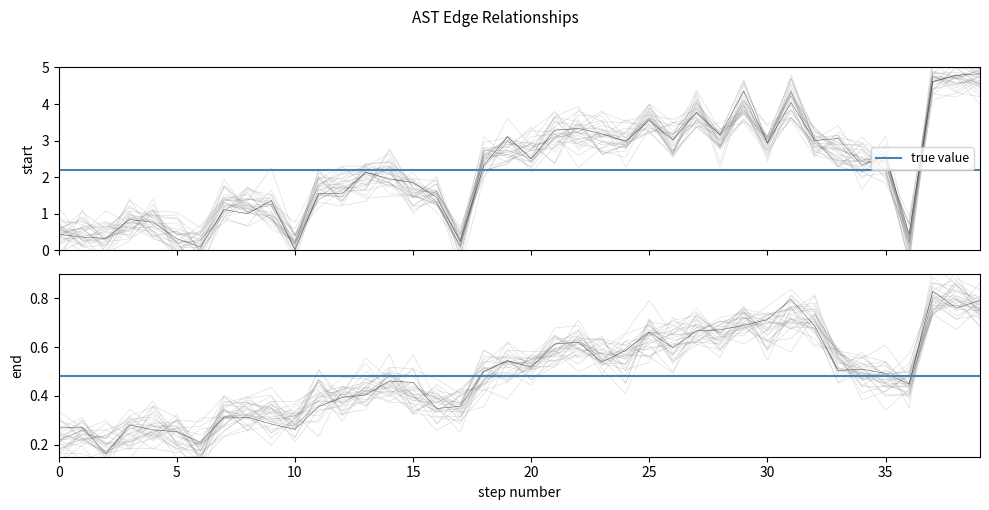

Is it true that the value at 10 is 0.3?

True